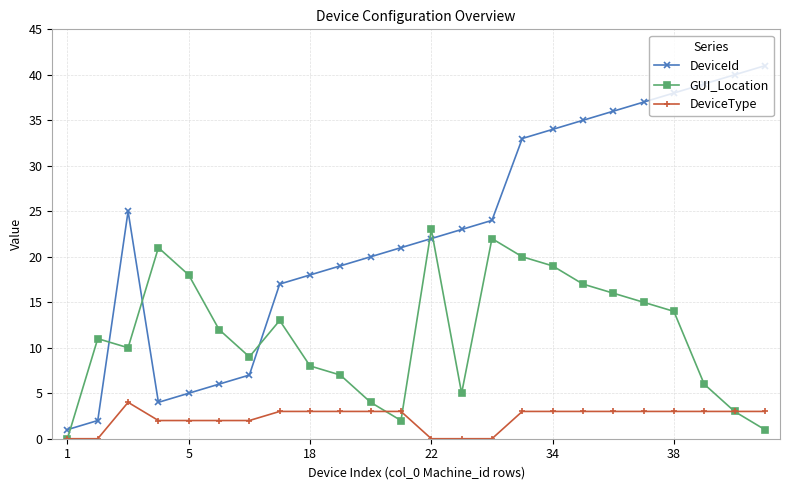

List the series in order of their peak value, lowest first.

DeviceType, GUI_Location, DeviceId